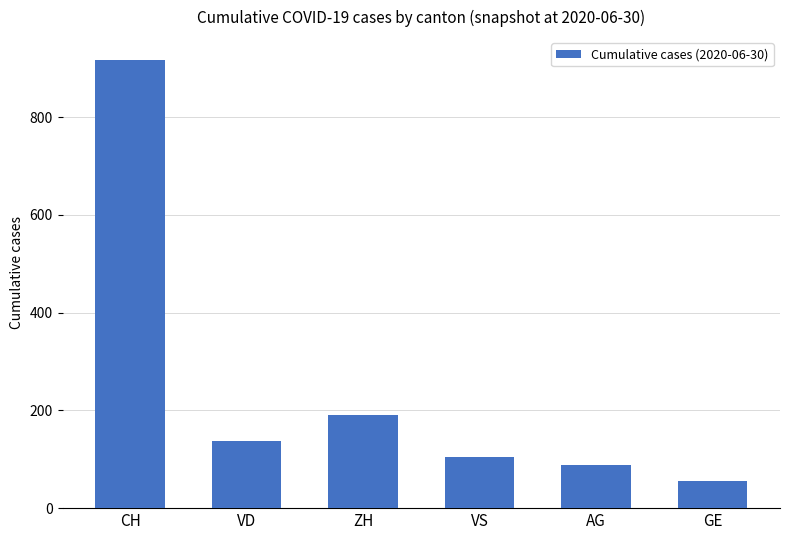

Is it true that the value at AG is 88?

True